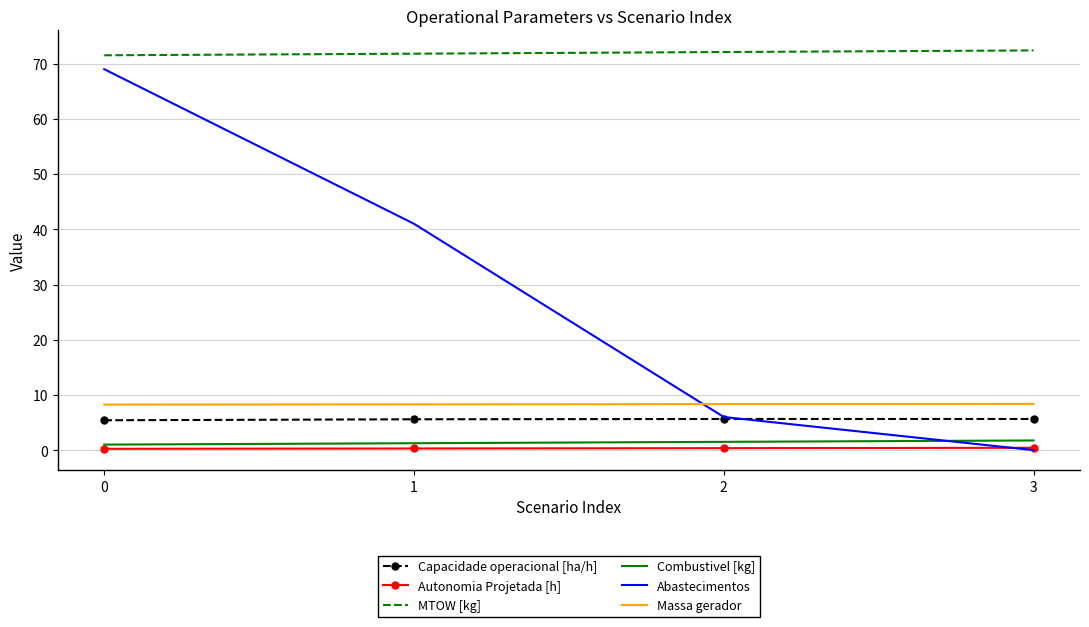

Which series has the widest spread of values?

Abastecimentos